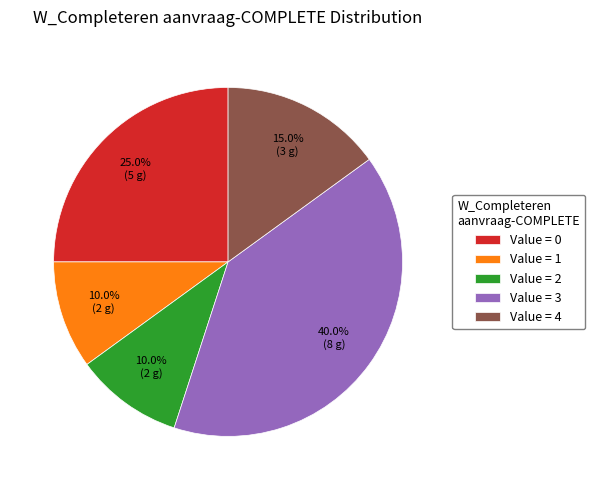

What percentage is NOT represented by Value = 2?

90.0%